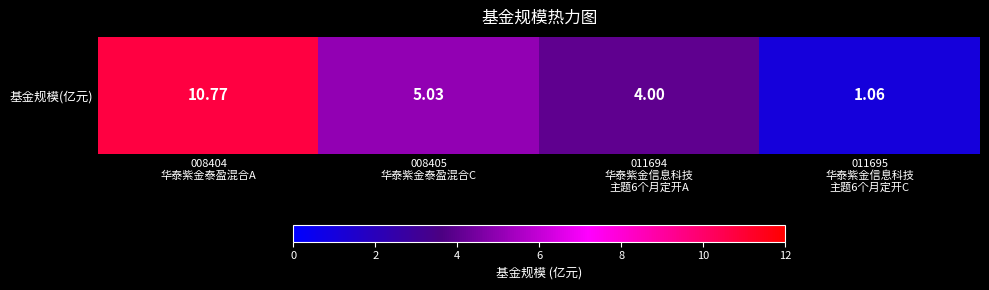

Count the number of categories in the chart.

4